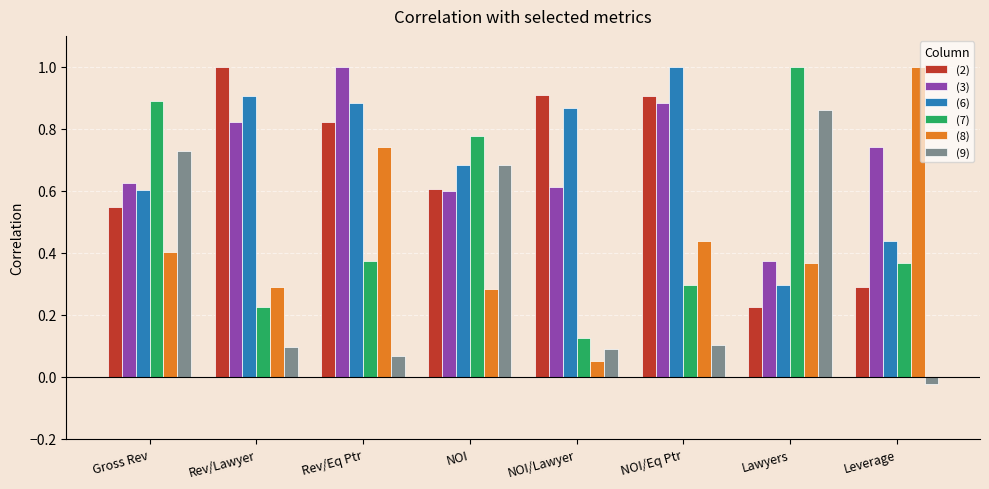

What is the maximum value shown in the chart?

1.0